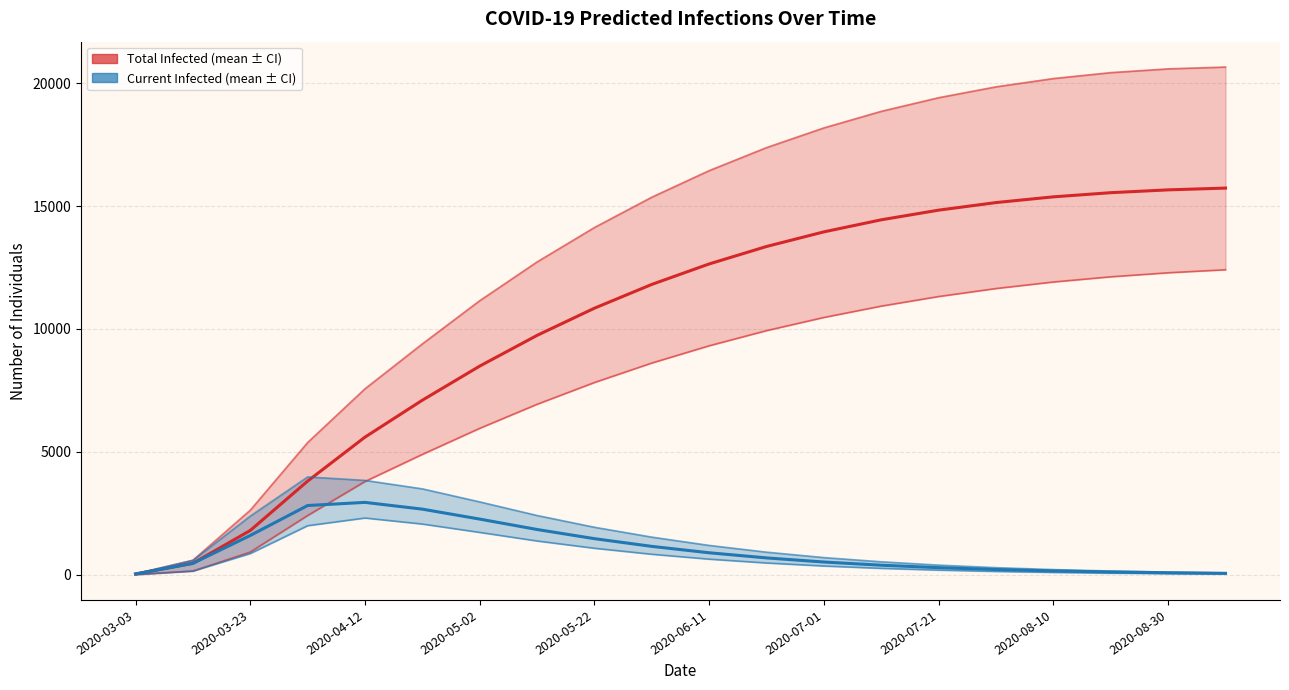

True or false: predicted_current_infected_mean has more than 0 interior local peaks.

True